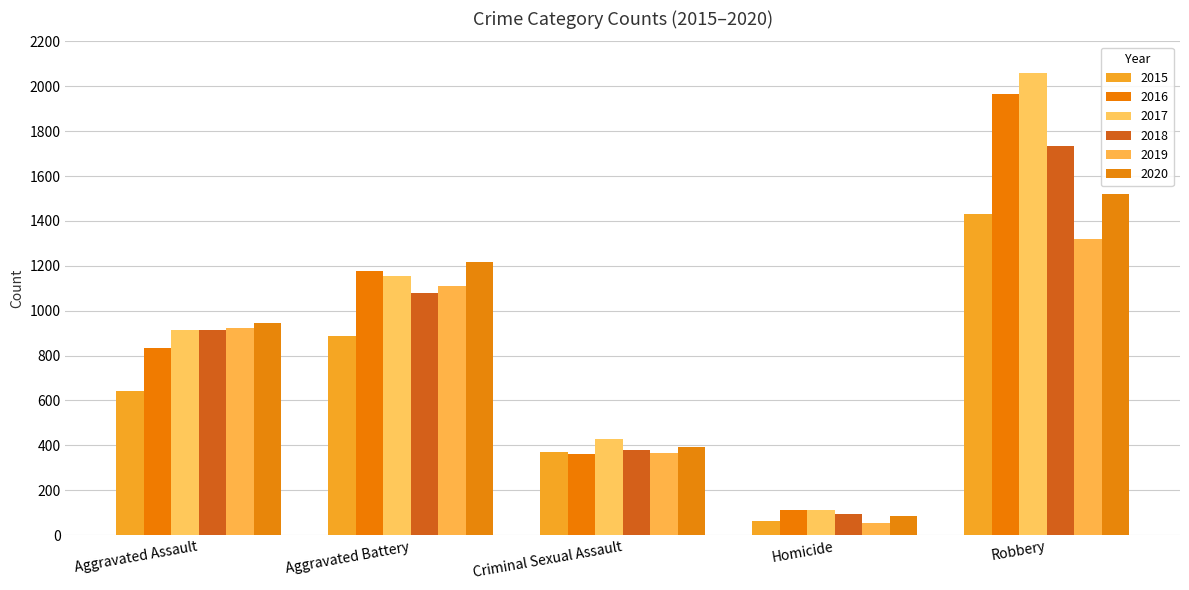

Which has a higher value, Homicide or Robbery?

Robbery